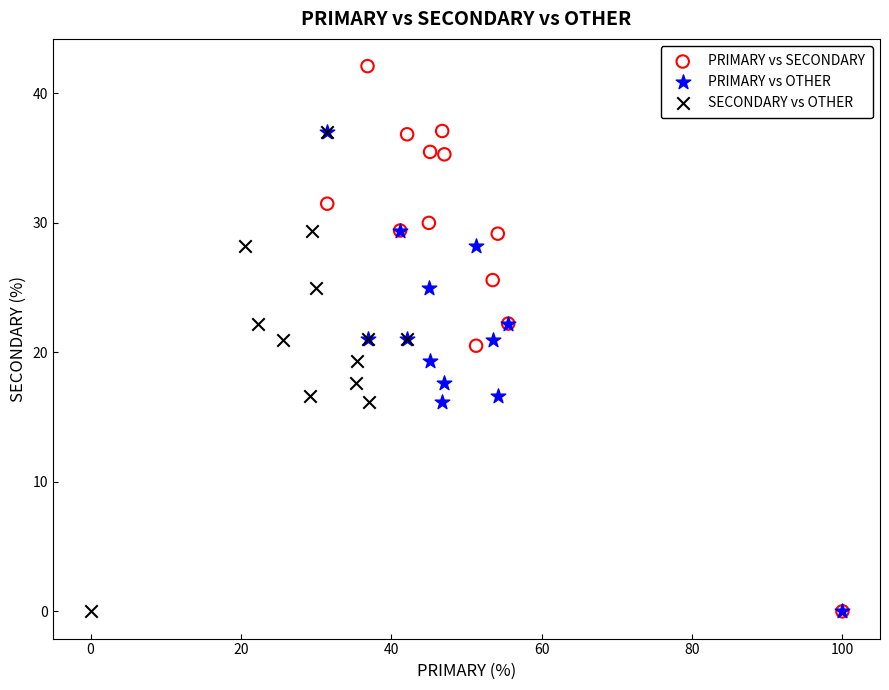

Which series has the largest Y range (max minus min)?

PRIMARY vs SECONDARY